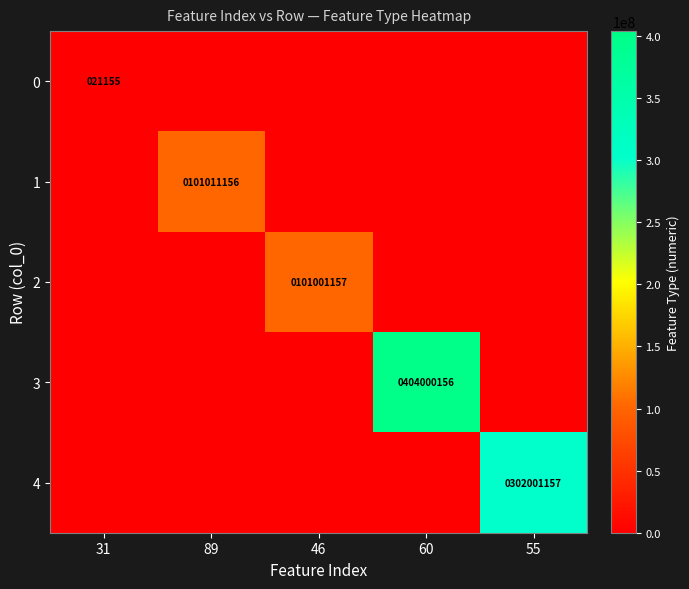

Which label corresponds to the largest value in the chart?

60